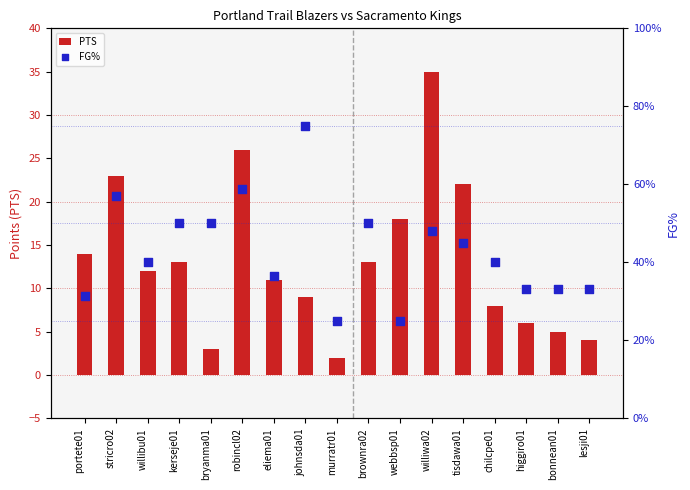

Which series contains the highest Y value?

PTS